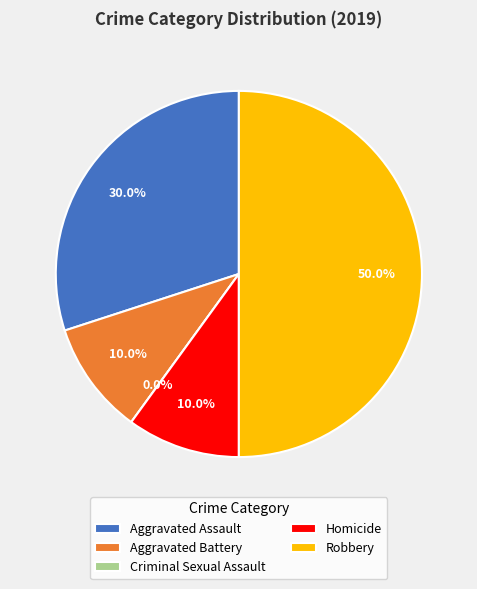

To the nearest percent, what is the average slice percentage?

20%